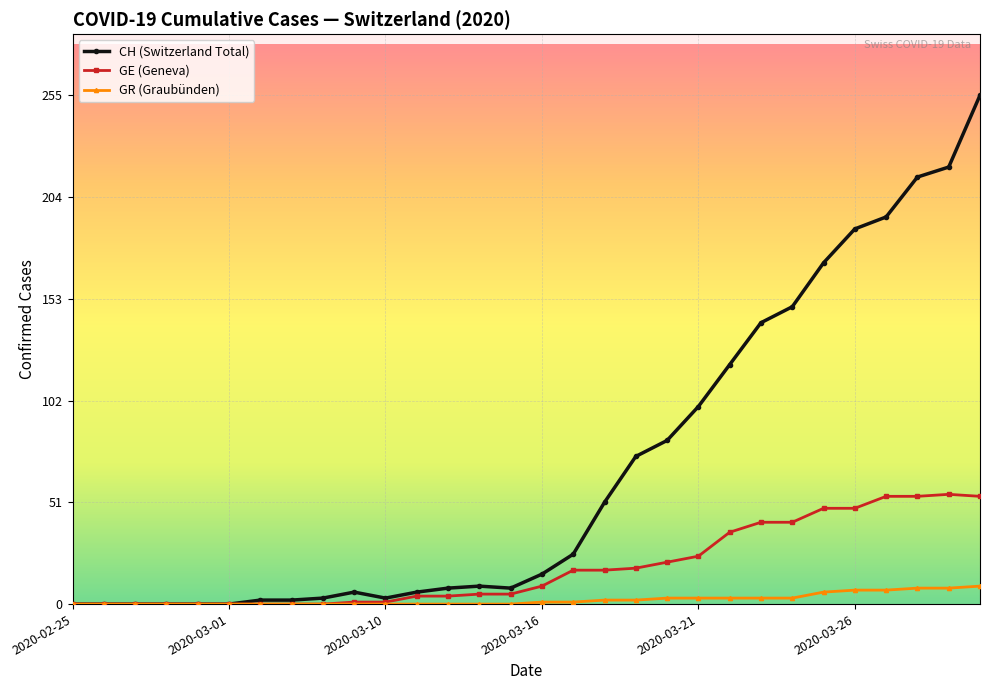

List the series in order of their peak value, lowest first.

GR (Graubünden), GE (Geneva), CH (Switzerland Total)